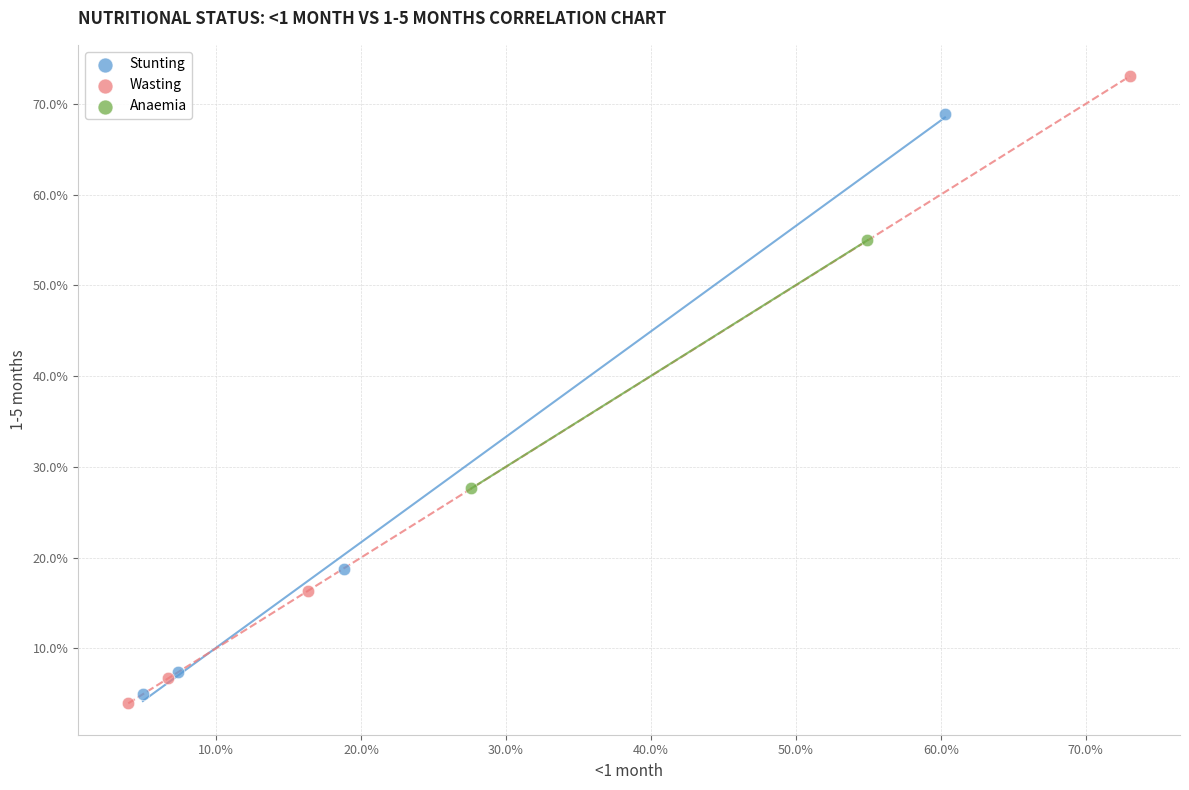

What are all the series names shown in the legend?

Stunting, Wasting, Anaemia